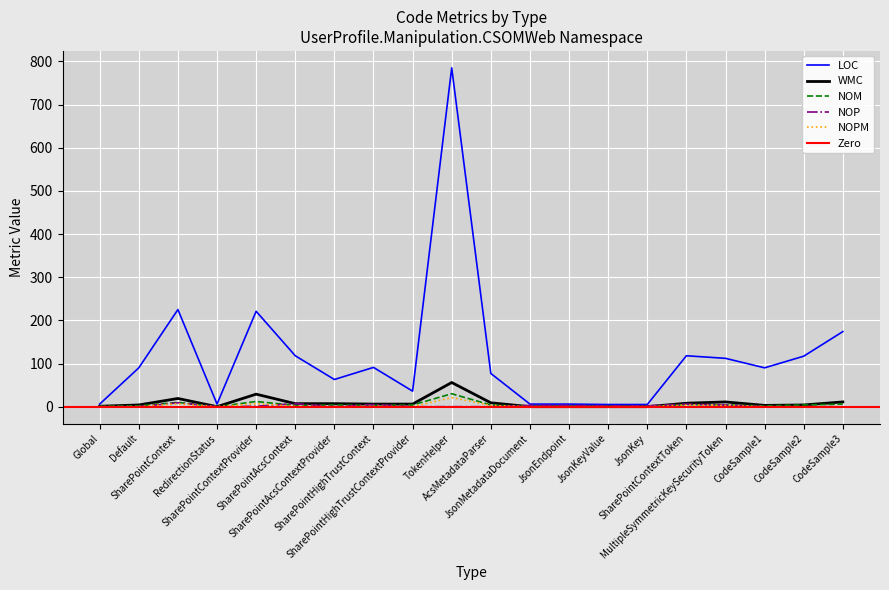

True or false: NOM and NOPM cross at least once.

False